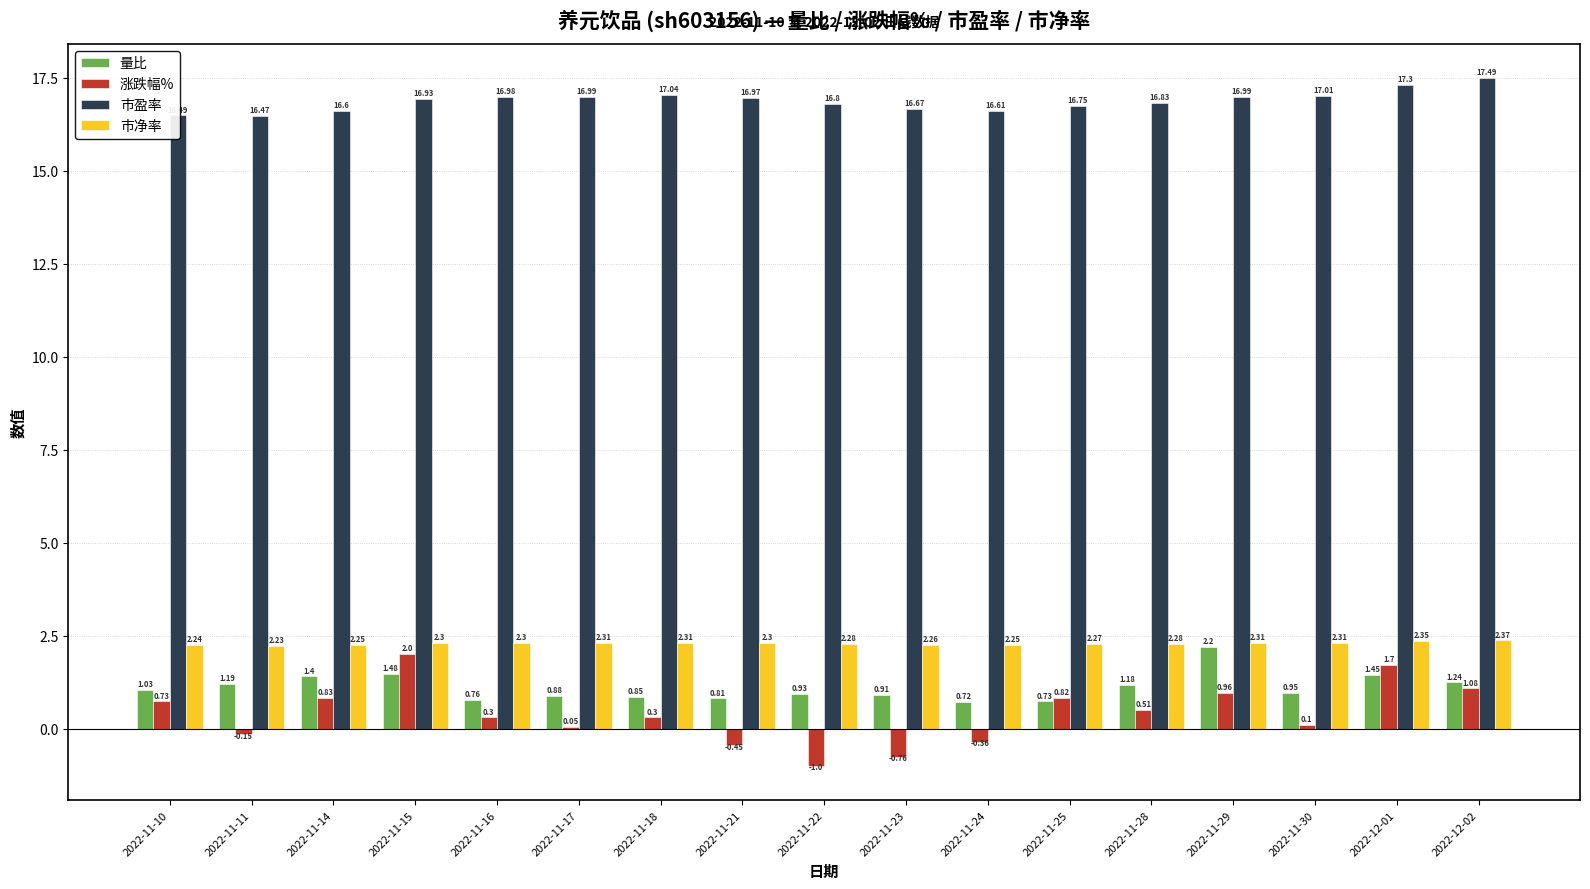

What is the average value of the 涨跌幅% series?

0.4